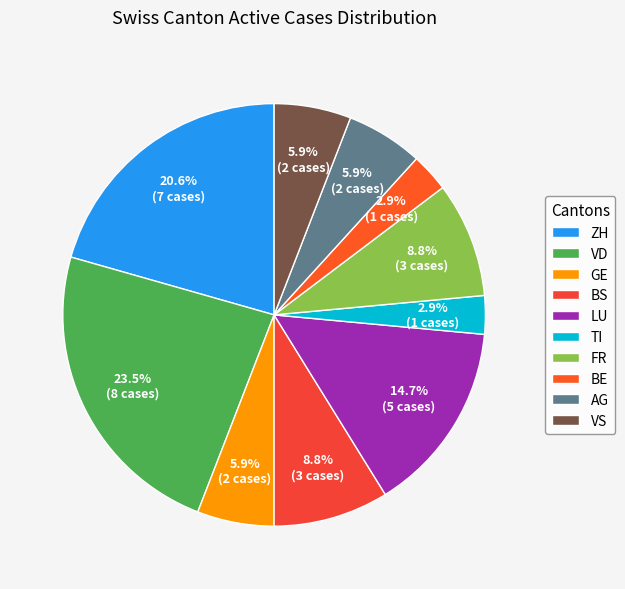

Is AG the majority of the pie?

No